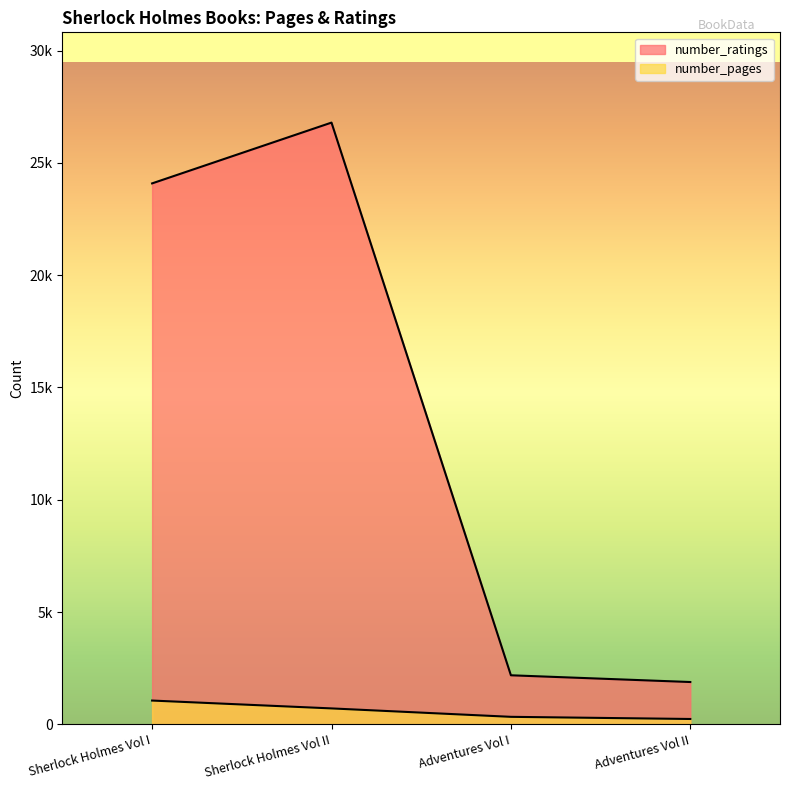

What is the label of the 4th point from the left?

Adventures Vol II